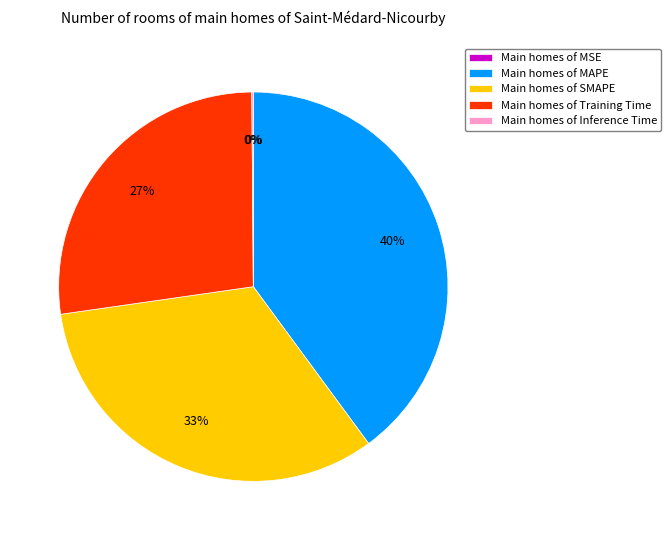

To the nearest percent, what is the average slice percentage?

20%